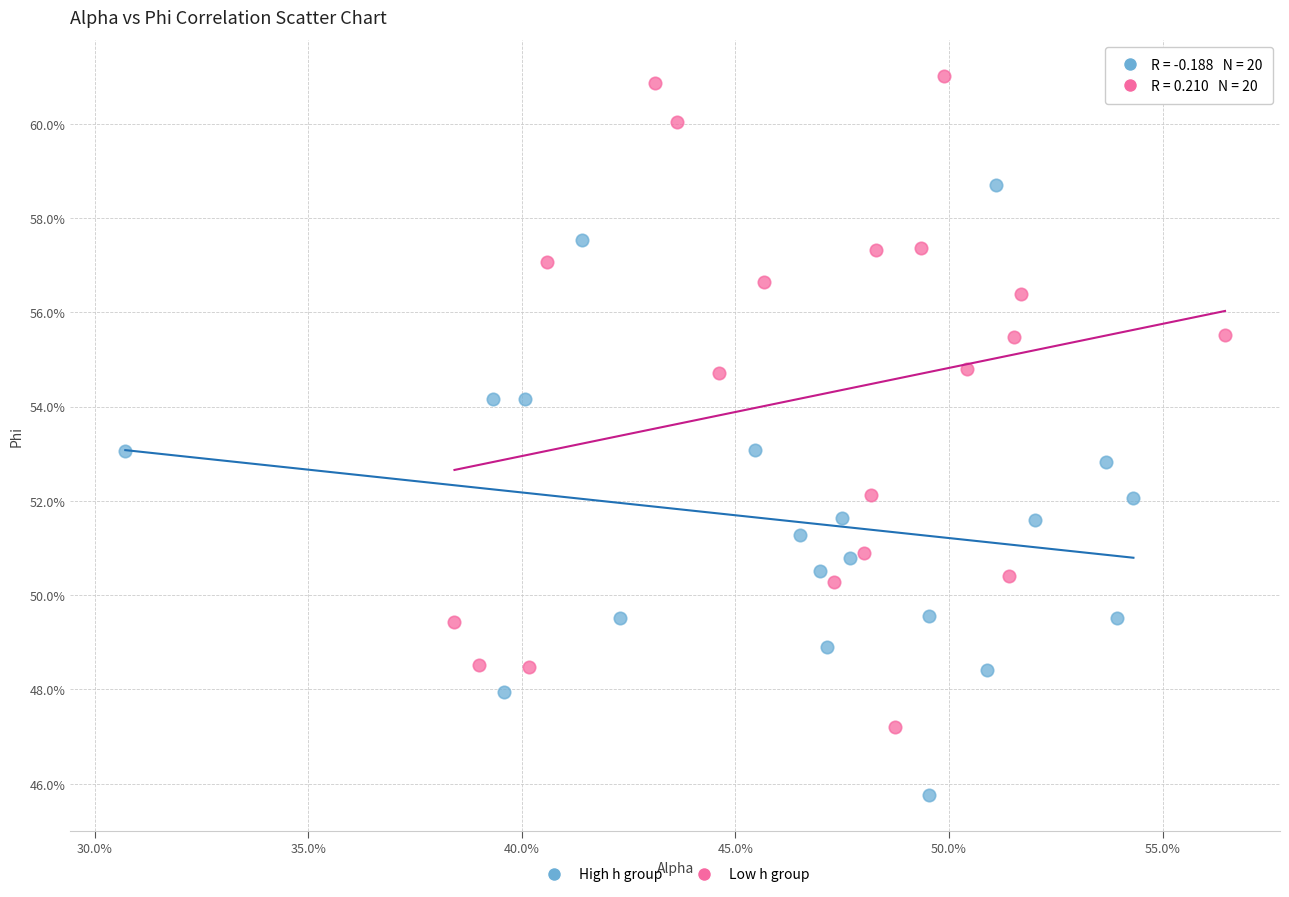

What are all the series names shown in the legend?

High h group, Low h group